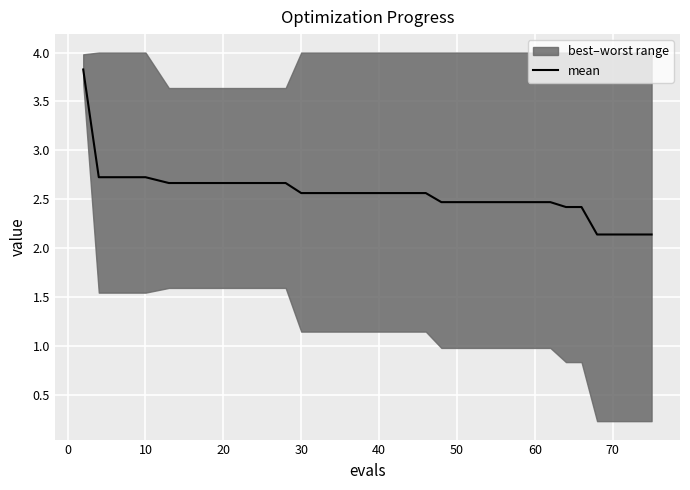

True or false: the data has more than 1 interior local peaks.

False